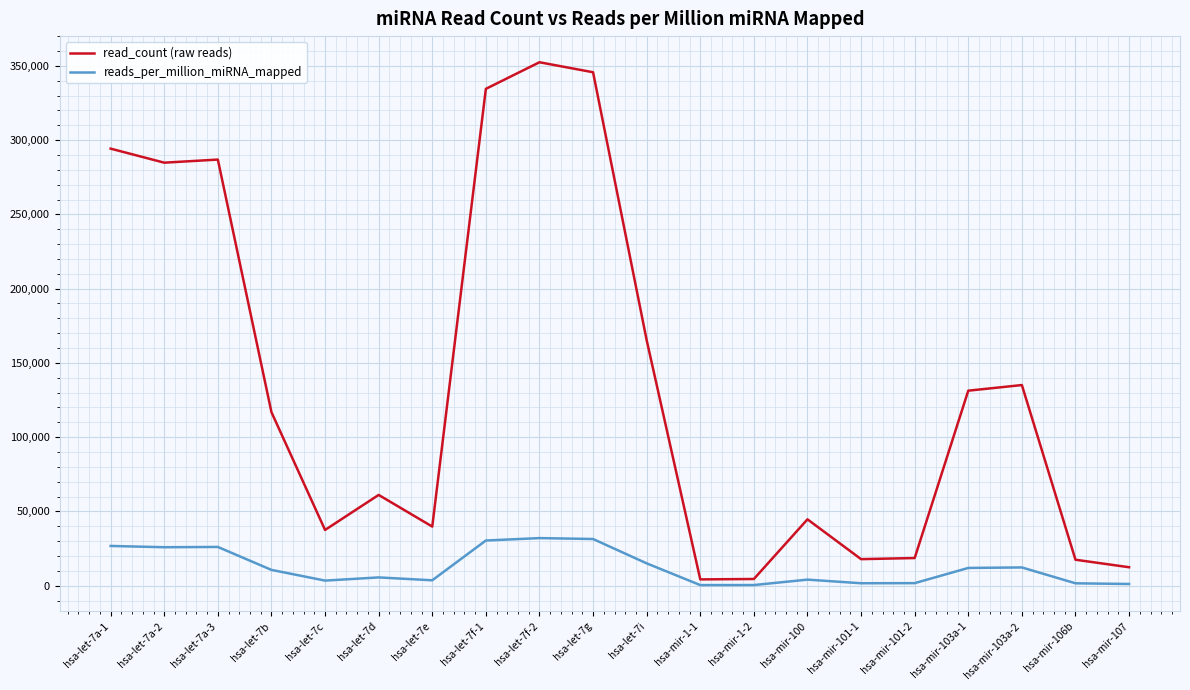

Rank the series by their average value, from highest to lowest.

read_count (raw reads), reads_per_million_miRNA_mapped